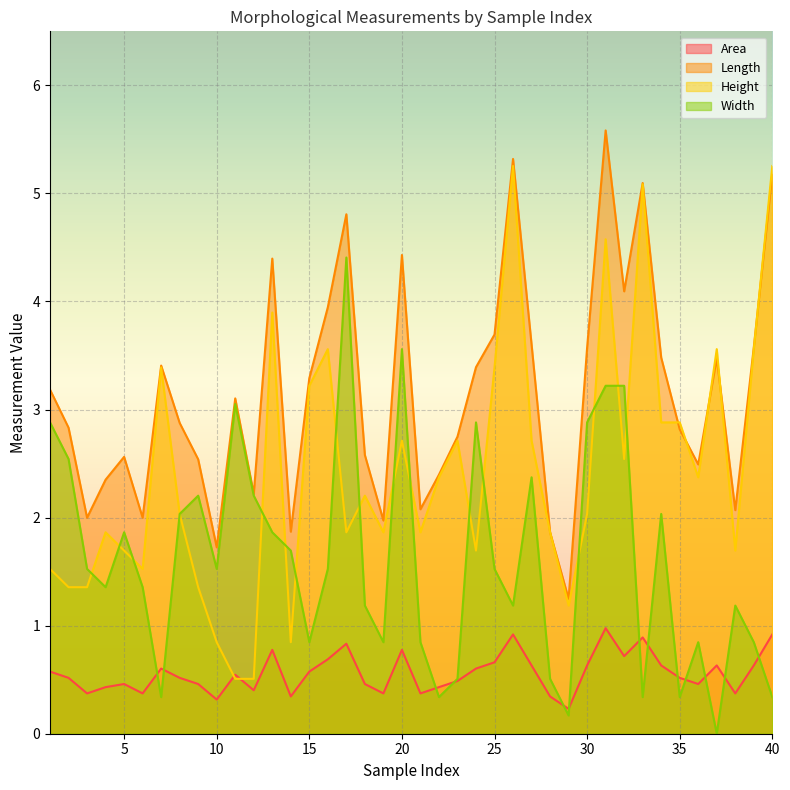

How many data points does each series have?

40